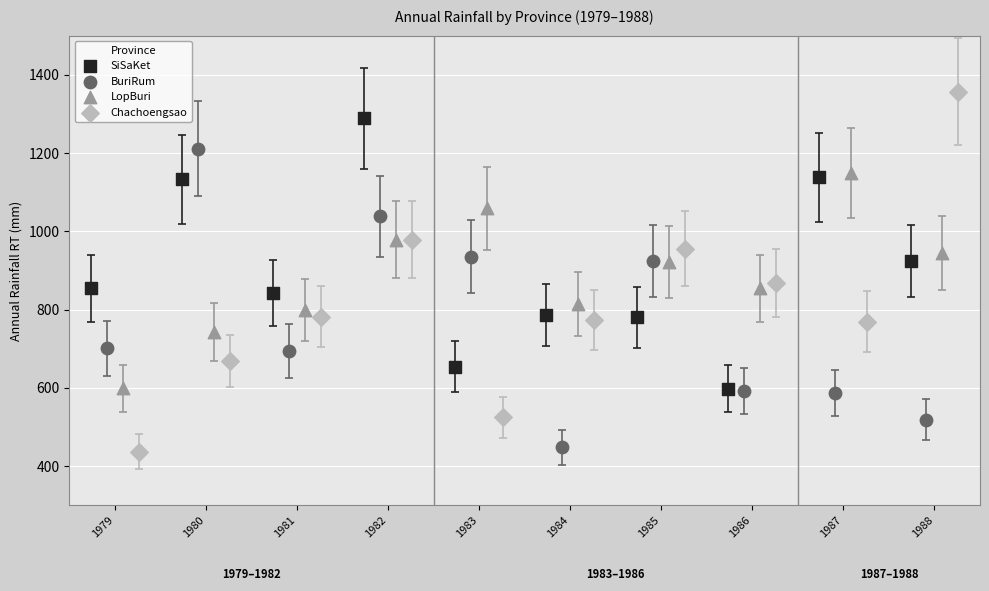

Which series has the largest Y range (max minus min)?

Chachoengsao